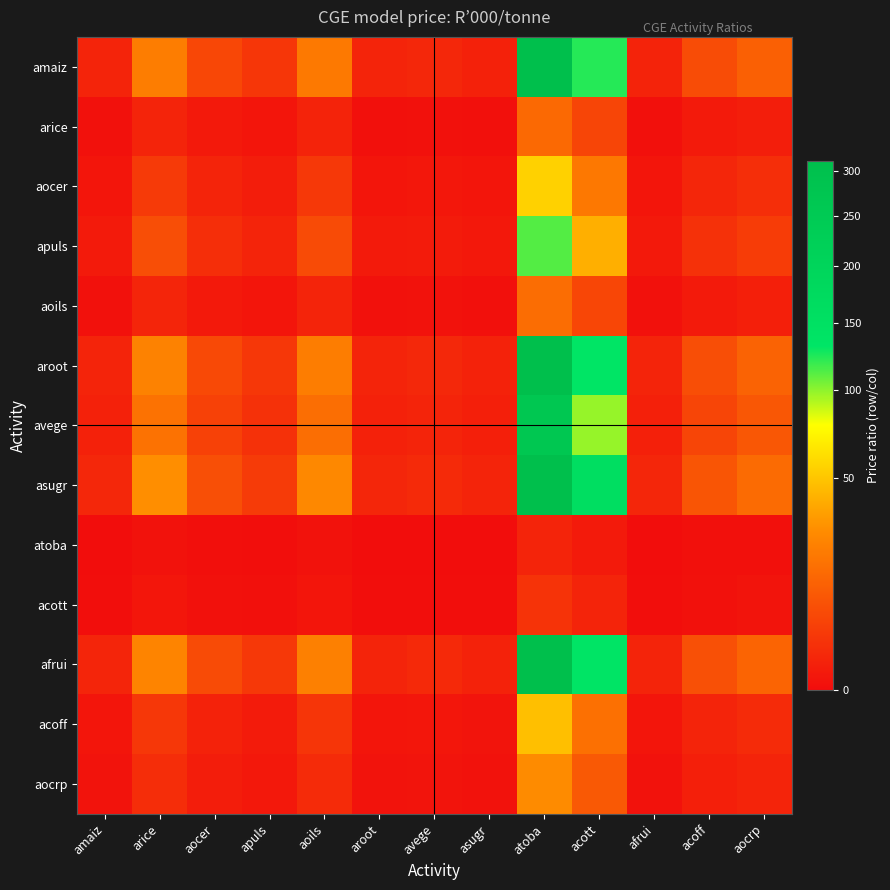

At which category is the sum across all series the highest?

atoba